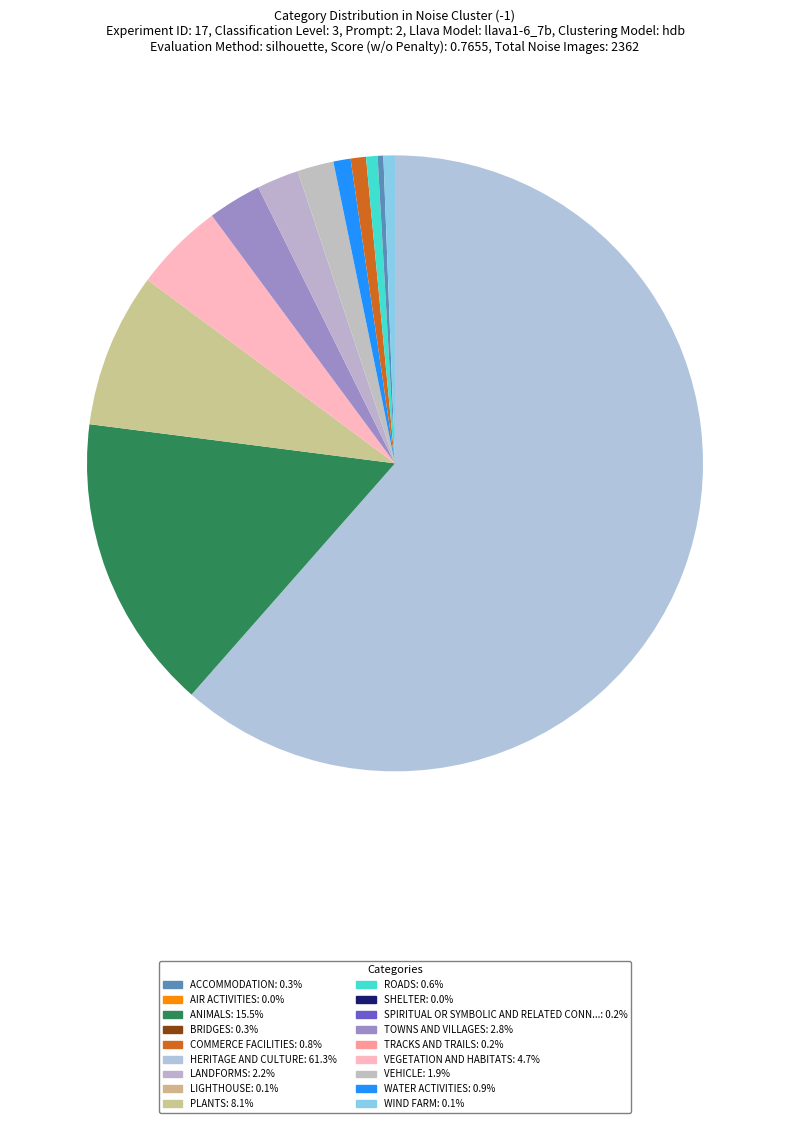

Is there a majority slice in this chart?

Yes